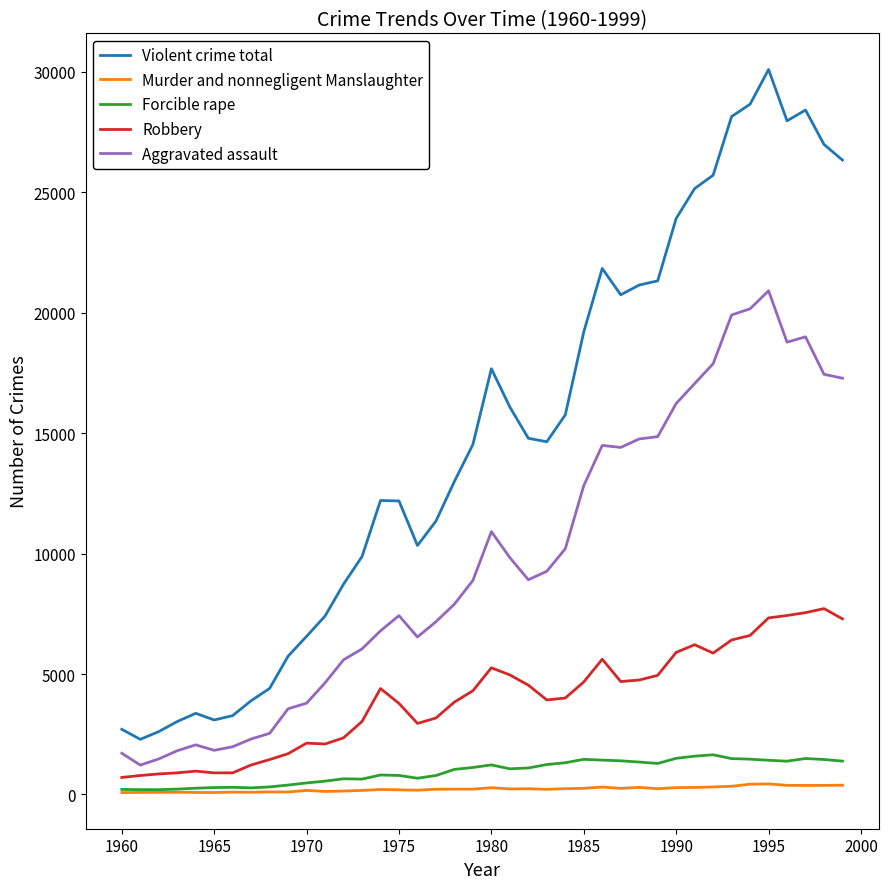

What is the lowest value of the Aggravated assault series?

1218